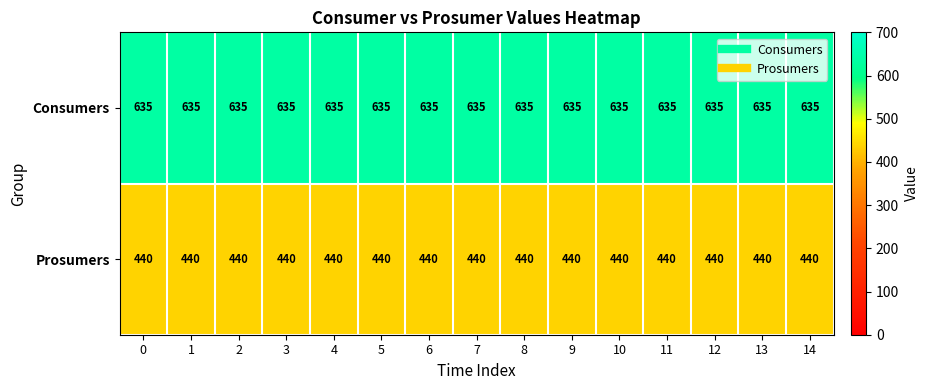

At how many categories does at least one series exceed 584?

15